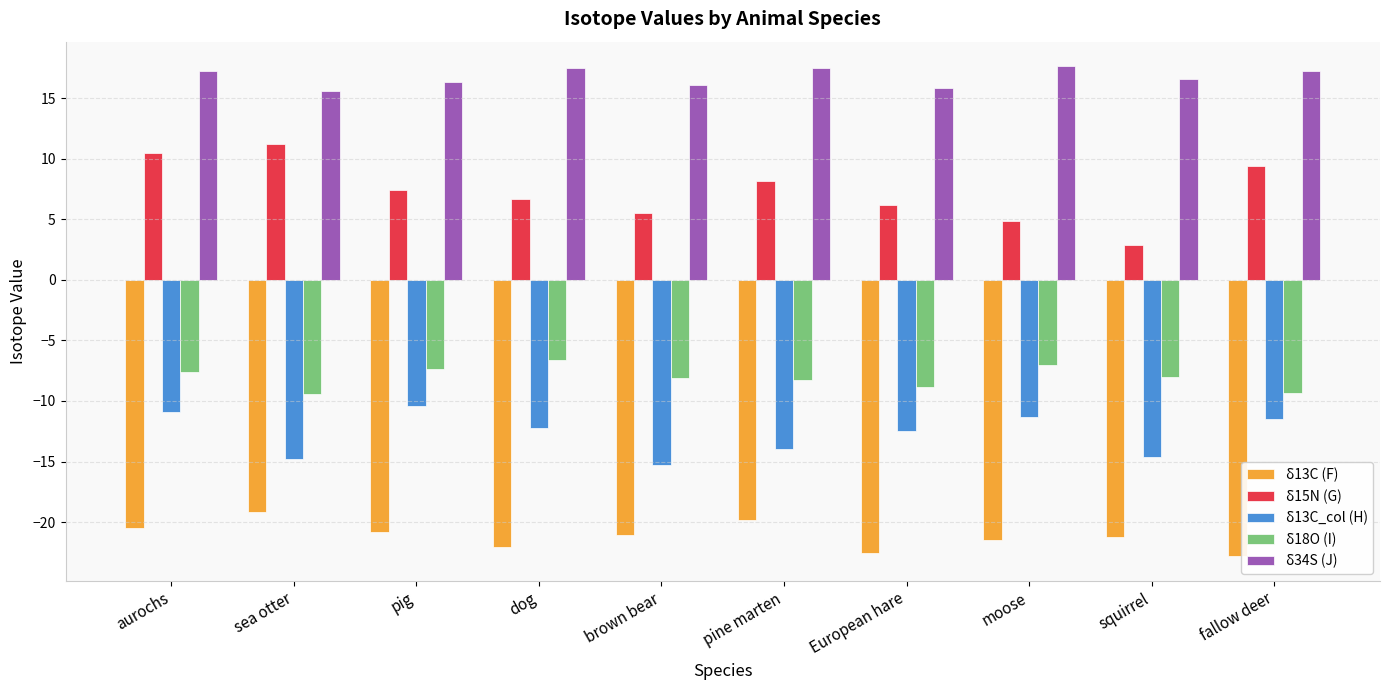

What is the average value of the δ34S (J) series?

16.8